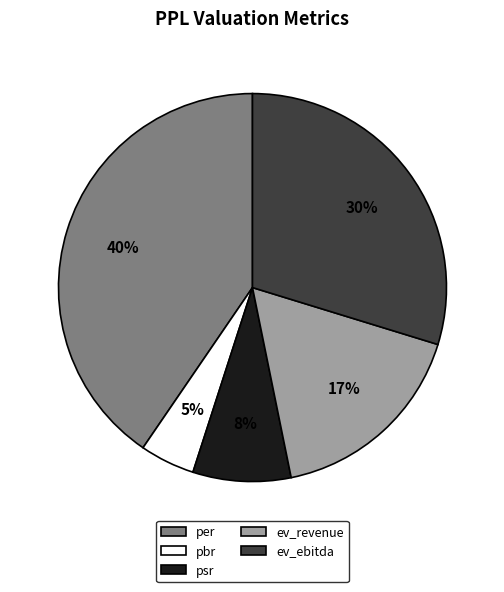

Count the number of slices in the pie.

5